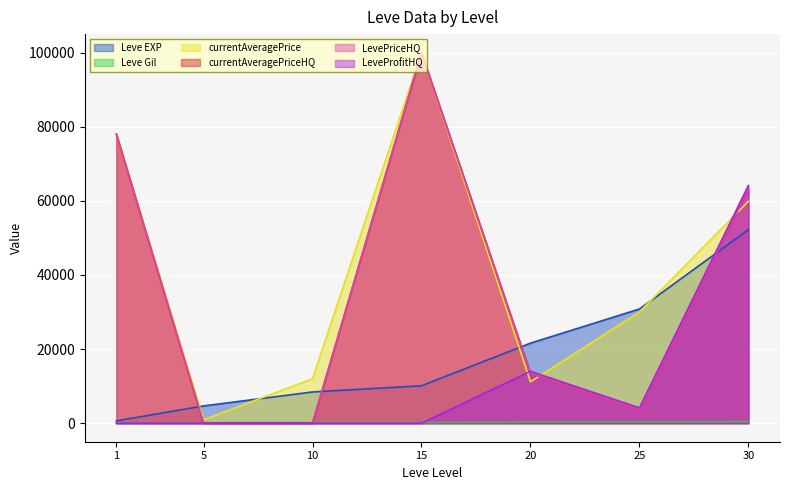

Reading left to right, extract all data points from this chart.

Leve EXP: 630.0	4660.0	8430.0	10100.0	21600.0	30820.0	52220.0
Leve Gil: 112.0	140.0	172.0	174.0	295.0	317.0	410.0
currentAveragePrice: 77999.2	920.0	11990.3	100000.0	11178.4	30000.0	59873.0
currentAveragePriceHQ: 77999.2	0.0	0.0	100000.0	13498.0	3500.0	63331.0
LevePriceHQ: 77999.2	0.0	0.0	100000.0	13498.0	3500.0	63331.0
LeveProfitHQ: 0.0	0.0	0.0	0.0	13994.0	4134.0	64151.0